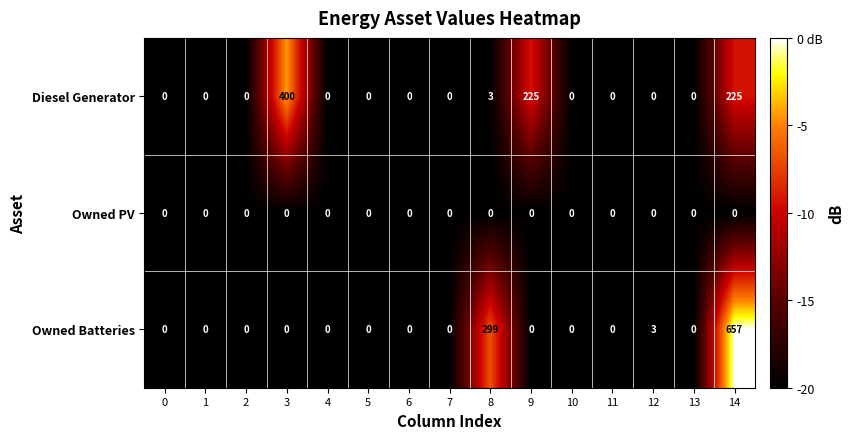

What is the minimum value shown in the chart?

0